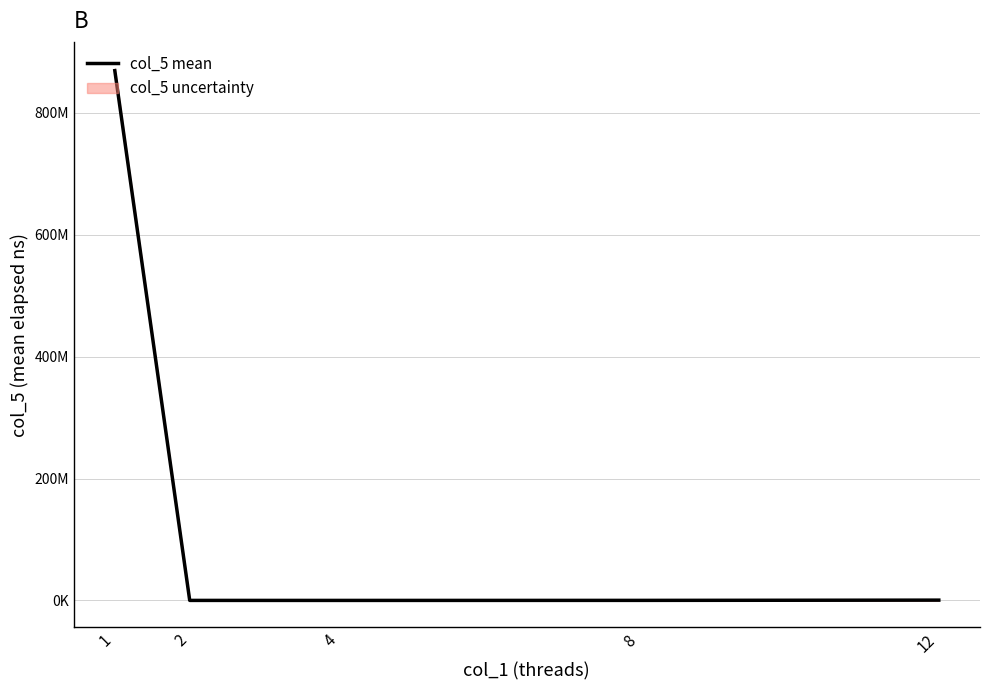

Between 12 and 8, which is larger?

12